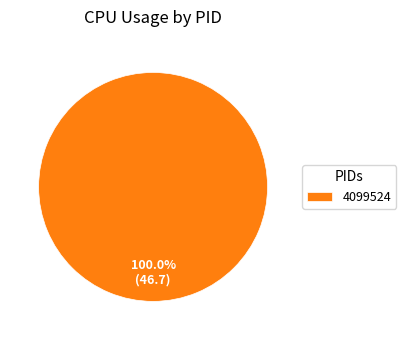

Rank the categories by value from lowest to highest.

4099524